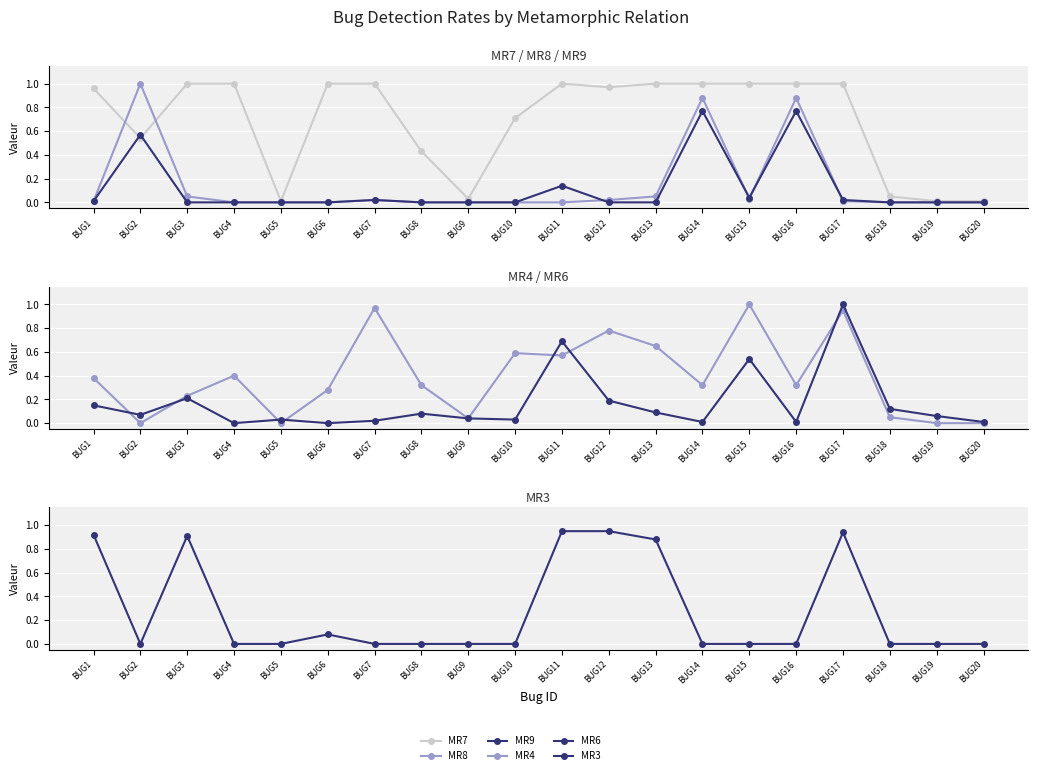

Is it true that MR6 equals 0.5 at BUG6?

False